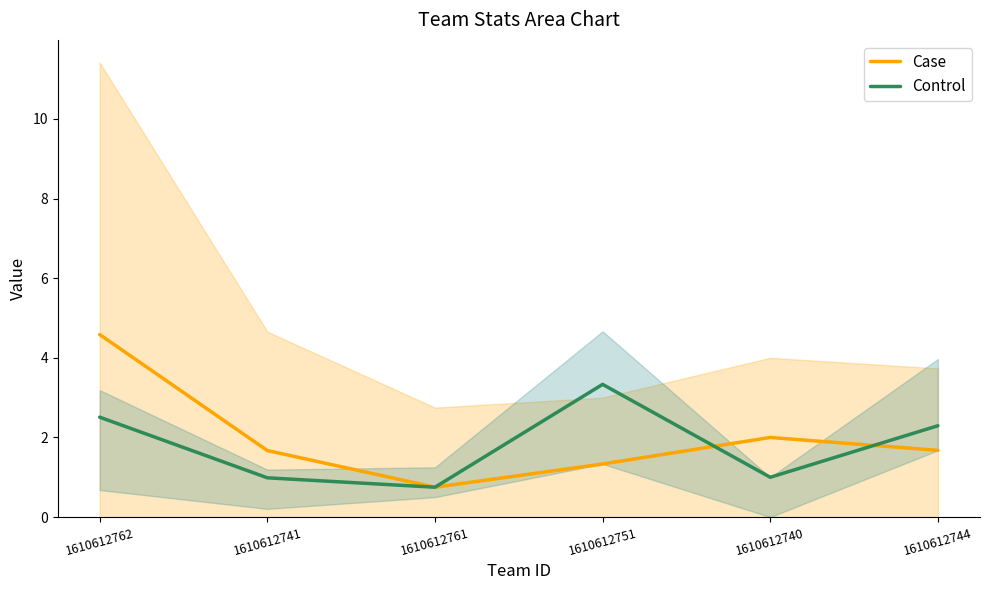

Rank the categories by Control value from highest to lowest.

1610612751, 1610612762, 1610612744, 1610612740, 1610612741, 1610612761